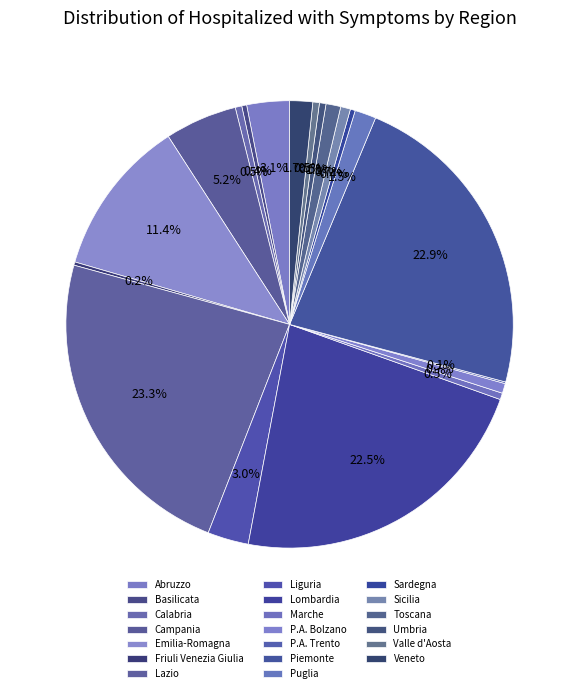

Does any single category account for the majority?

No